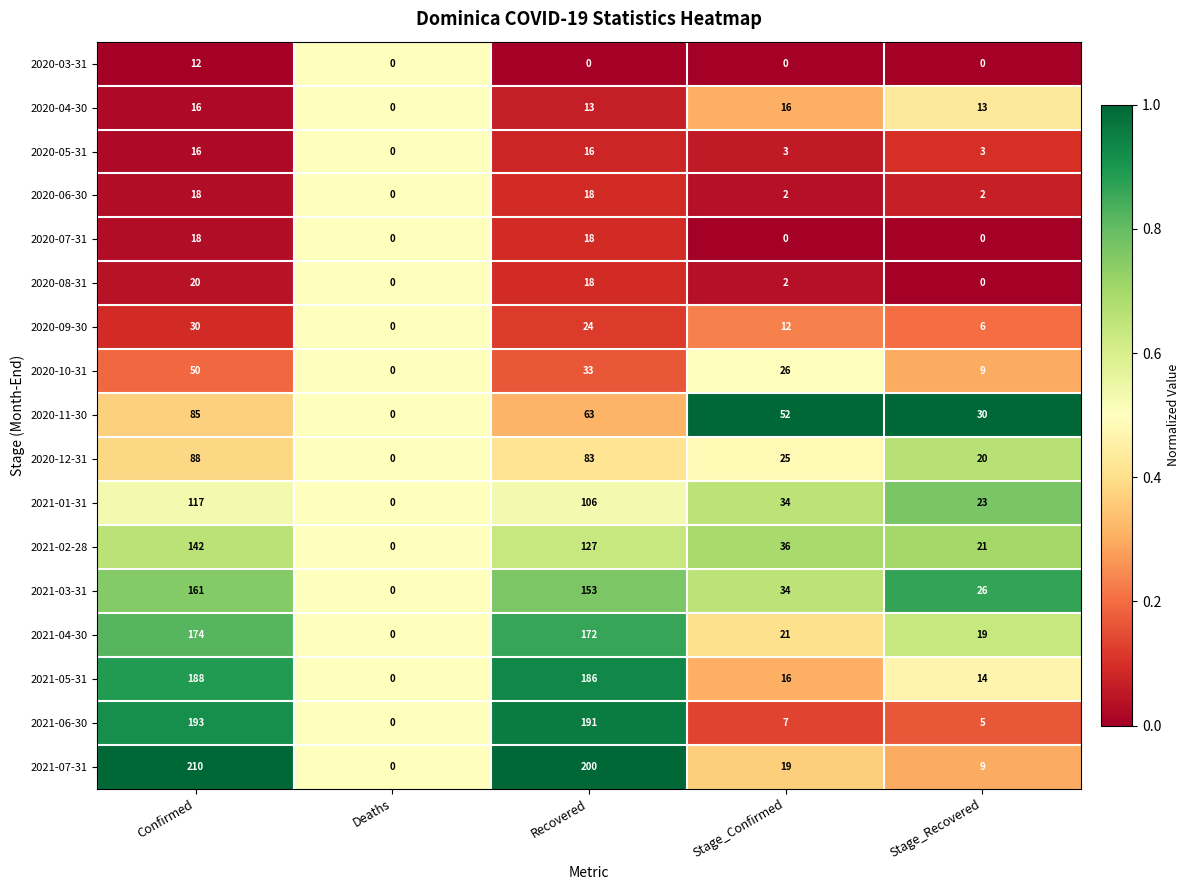

What is the approximate value of 2021-04-30 at Stage_Recovered?

19